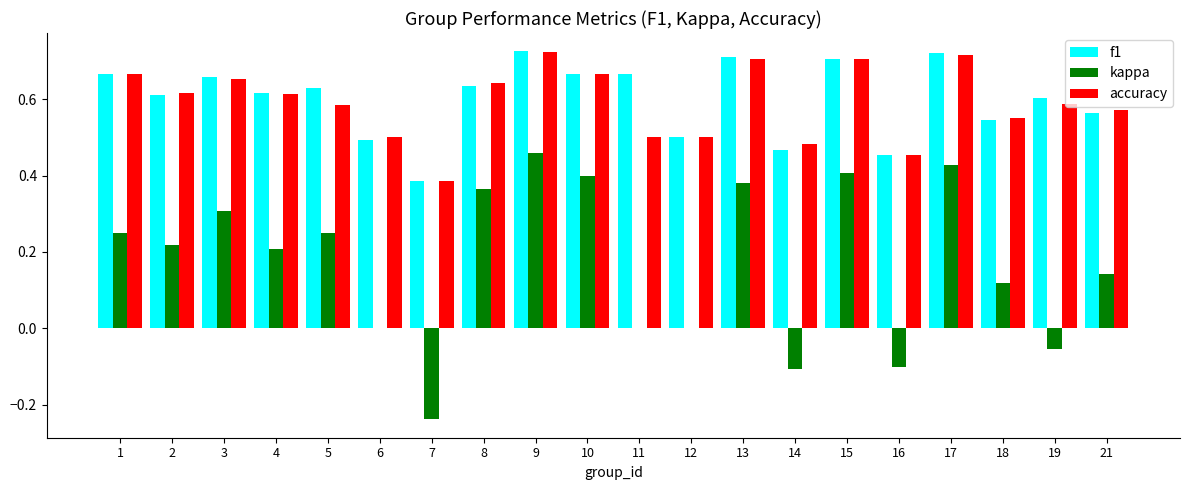

What is the sum of the f1 values at 6 and 4?

1.1